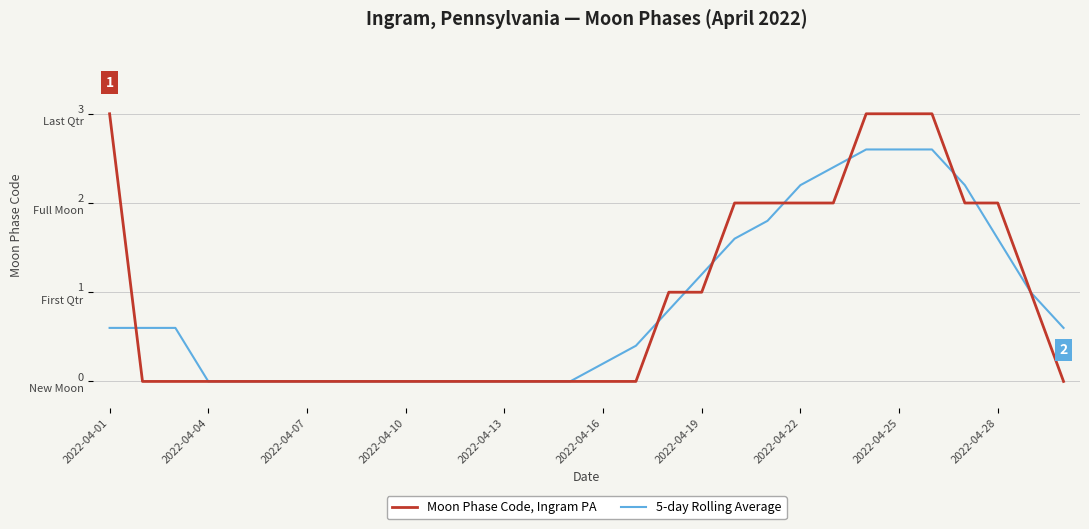

Is this an area chart (filled region under the line)?

No